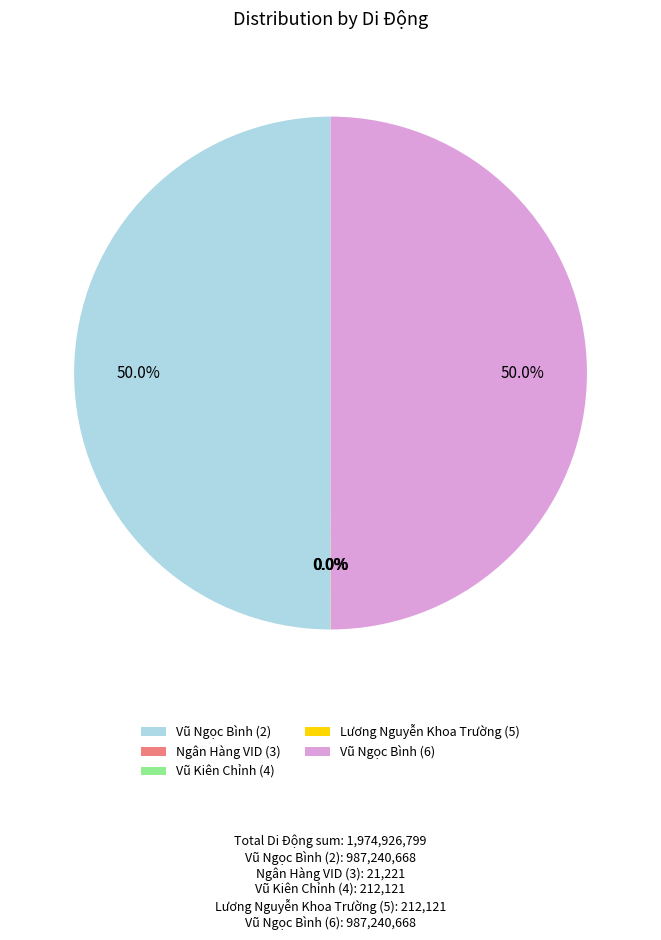

Combined, do Vũ Ngọc Bình (6) and Vũ Ngọc Bình (2) account for over 50%?

Yes